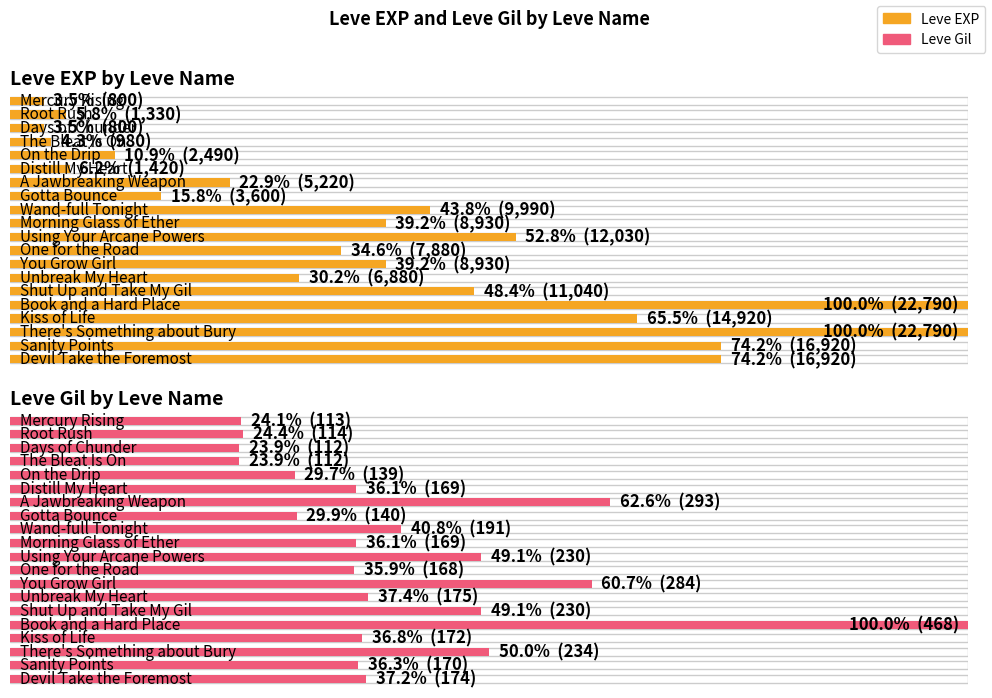

What position from the right is On the Drip?

16